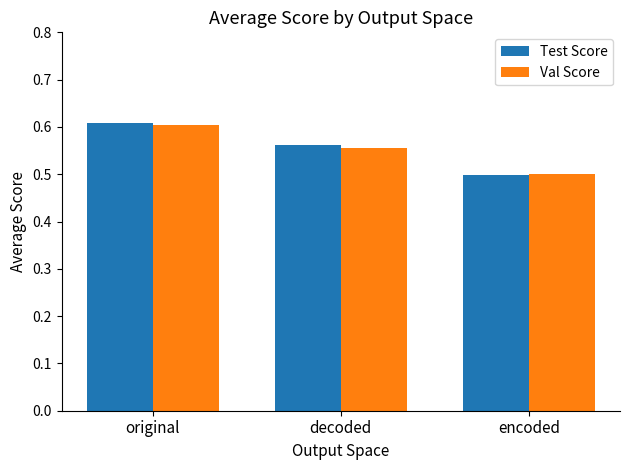

Which category has the lowest value across all series?

encoded